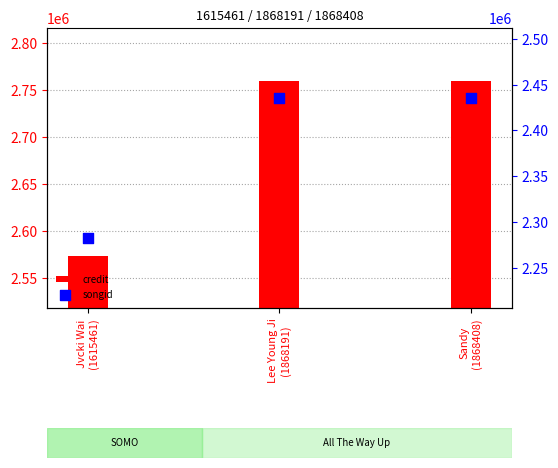

What are all the series names shown in the legend?

credit, songid